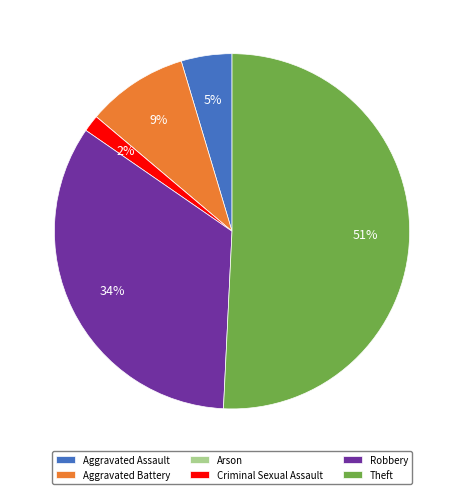

Do Theft and Aggravated Battery together represent more than half of the pie?

Yes